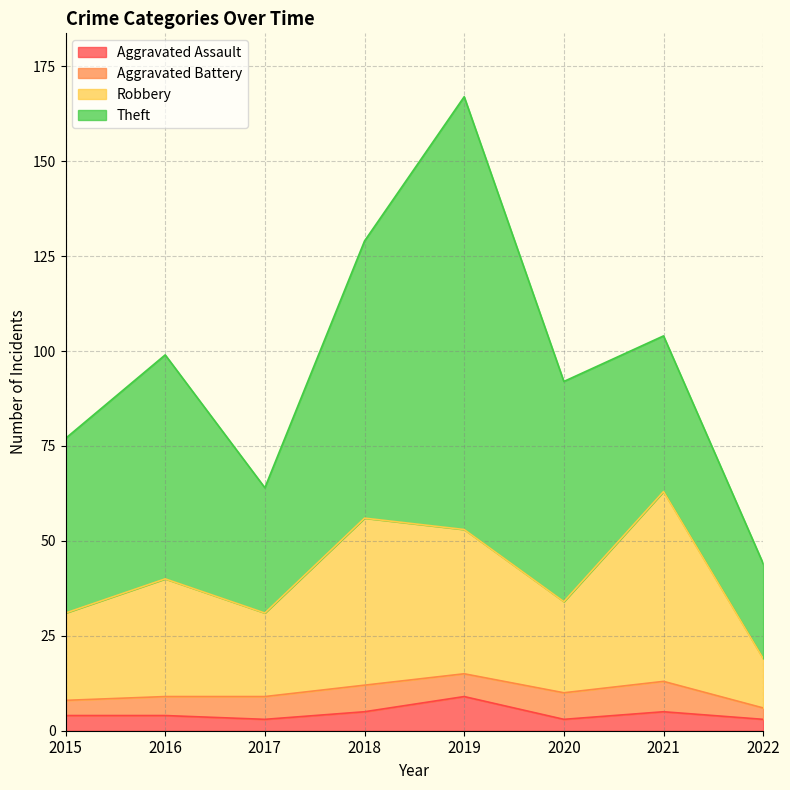

Is the value of Robbery at 2018 greater than the value of Aggravated Assault at 2017?

Yes